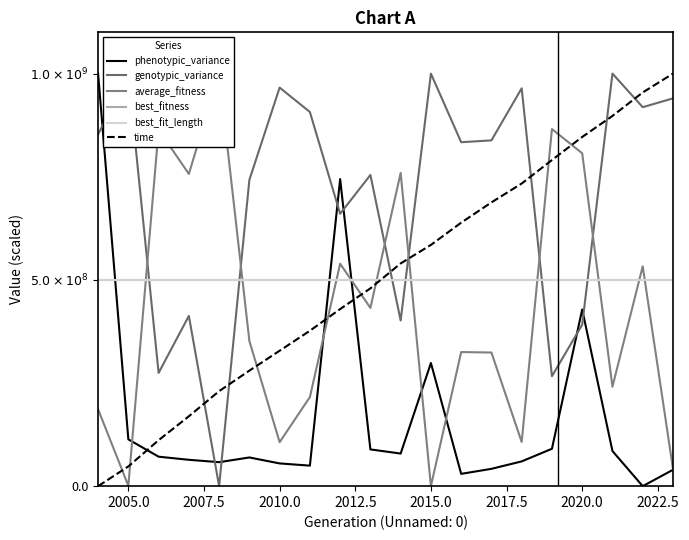

True or false: average_fitness and time intersect in this chart.

True